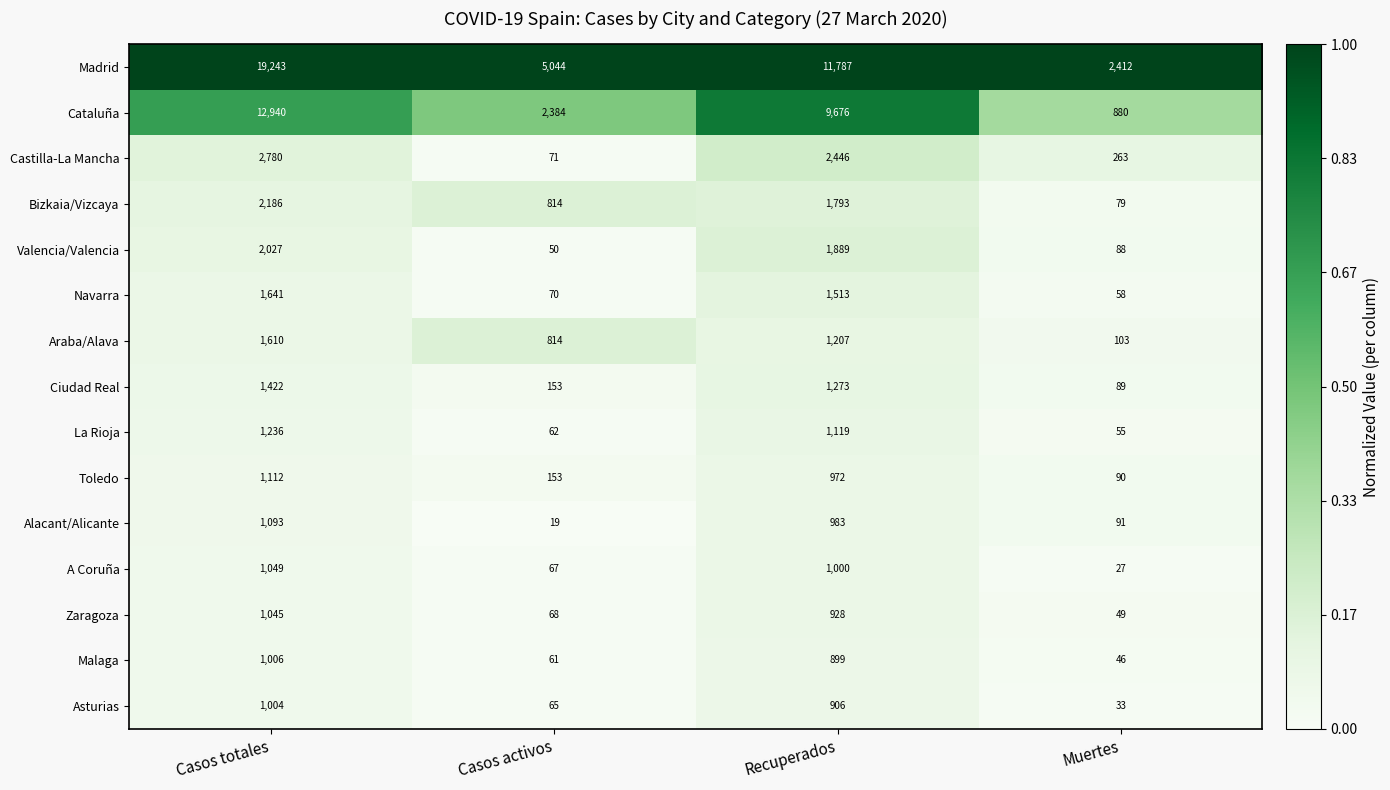

Is the value of Malaga at Recuperados greater than the value of Araba/Alava at Recuperados?

No